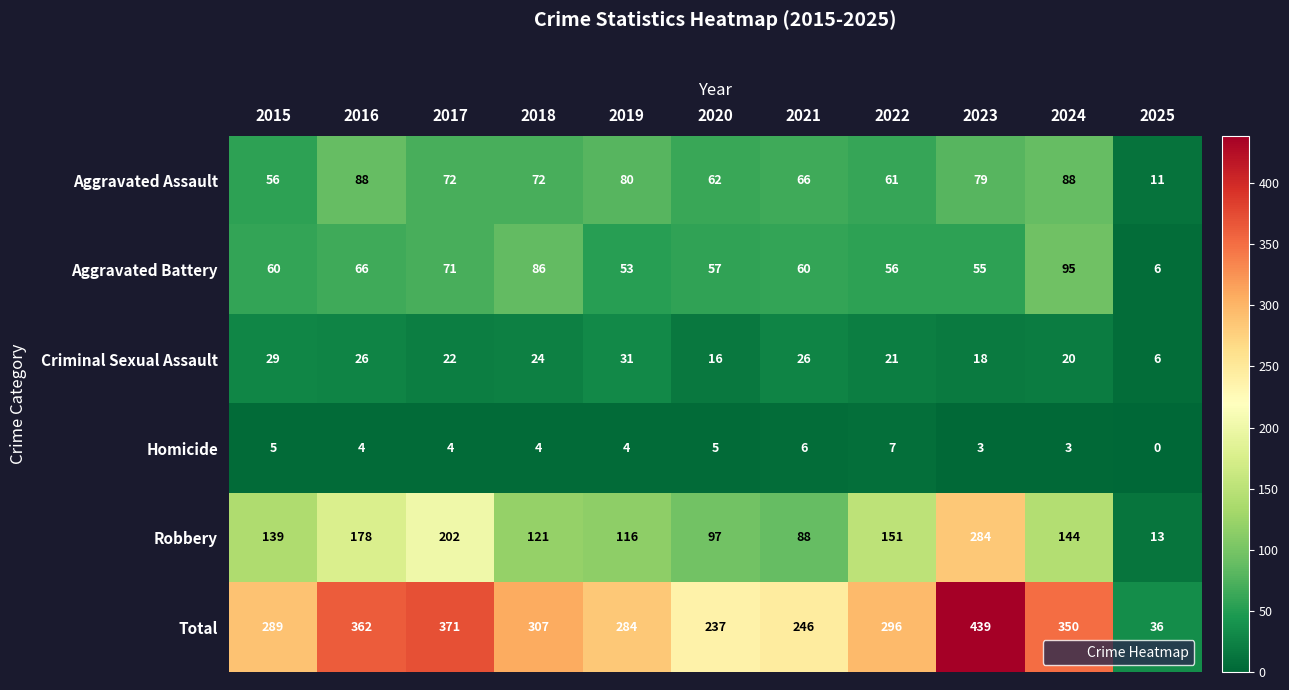

Between 2020 and 2024, which series saw the biggest shift?

Total